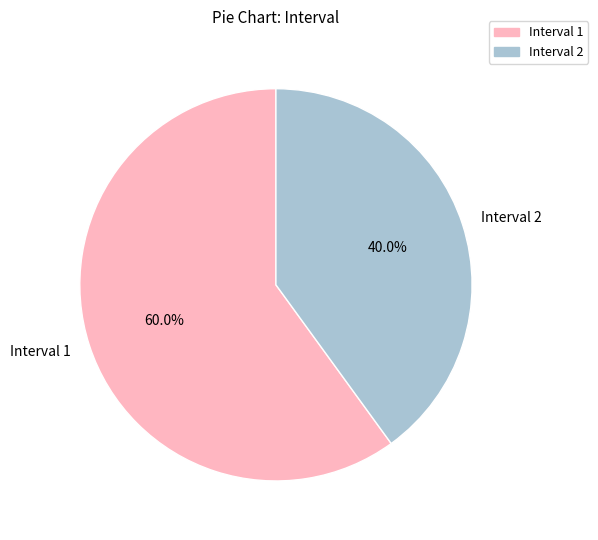

Is there any slice that represents more than half of the pie?

Yes